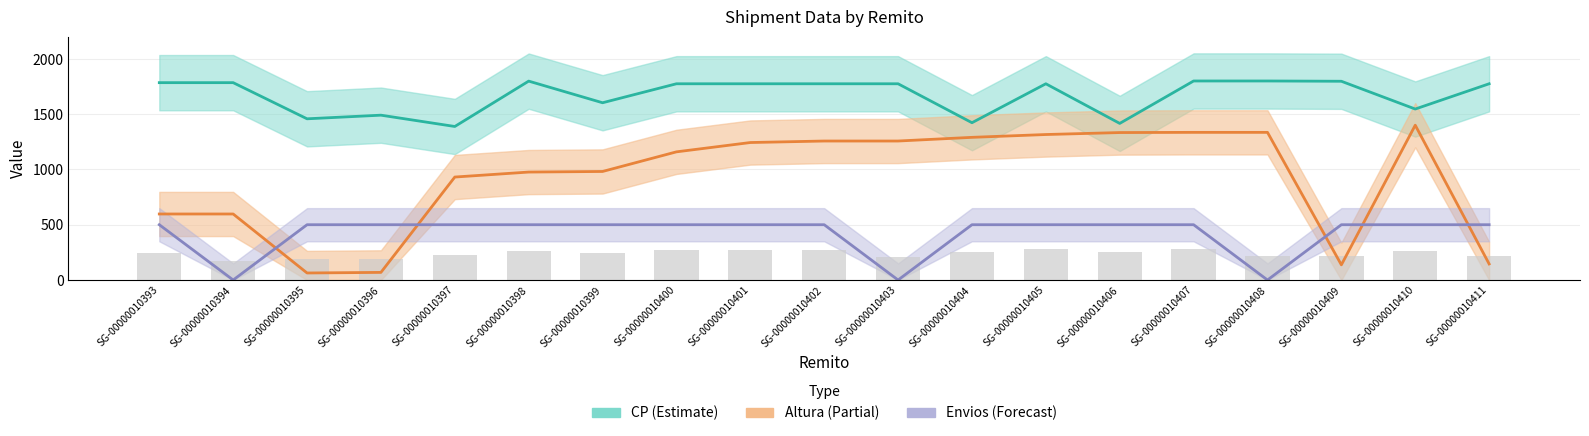

Rank the series by their maximum value, from lowest to highest.

Raw count, Envios (Forecast), Altura (Partial), CP (Estimate)